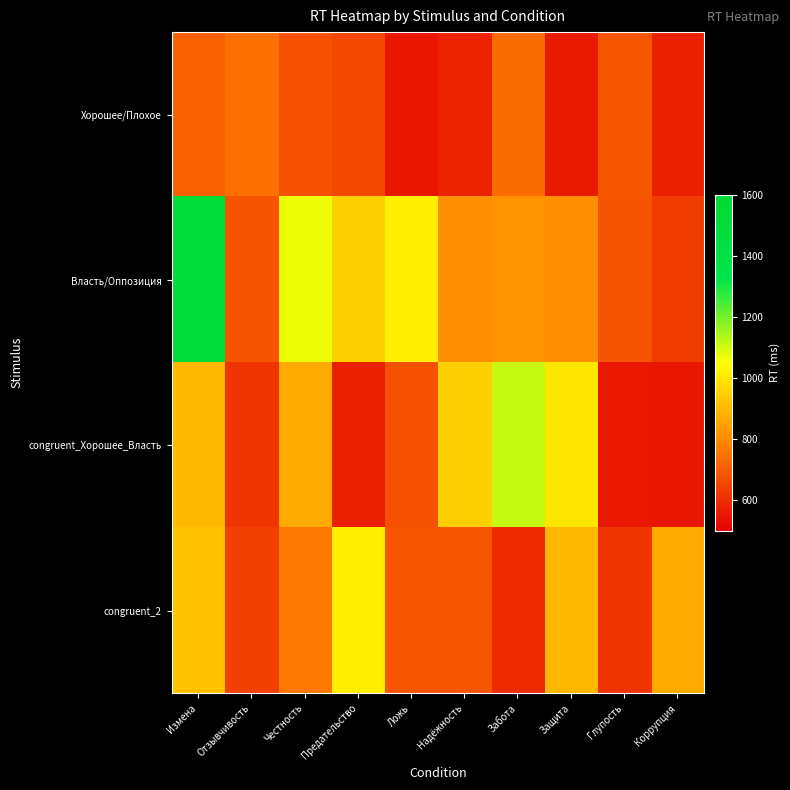

Reading right to left, extract all data points from this chart.

Хорошее/Плохое: Коррупция=570	Глупость=686	Защита=559	Забота=735	Надёжность=576	Ложь=548	Предательство=655	Честность=677	Отзывчивость=742	Измена=711
Власть/Оппозиция: Коррупция=633	Глупость=684	Защита=806	Забота=821	Надёжность=808	Ложь=1016	Предательство=948	Честность=1071	Отзывчивость=683	Измена=1525
congruent_Хорошее_Власть: Коррупция=551	Глупость=554	Защита=995	Забота=1113	Надёжность=947	Ложь=679	Предательство=570	Честность=867	Отзывчивость=614	Измена=898
congruent_2: Коррупция=867	Глупость=614	Защита=898	Забота=592	Надёжность=686	Ложь=687	Предательство=1014	Честность=761	Отзывчивость=640	Измена=913